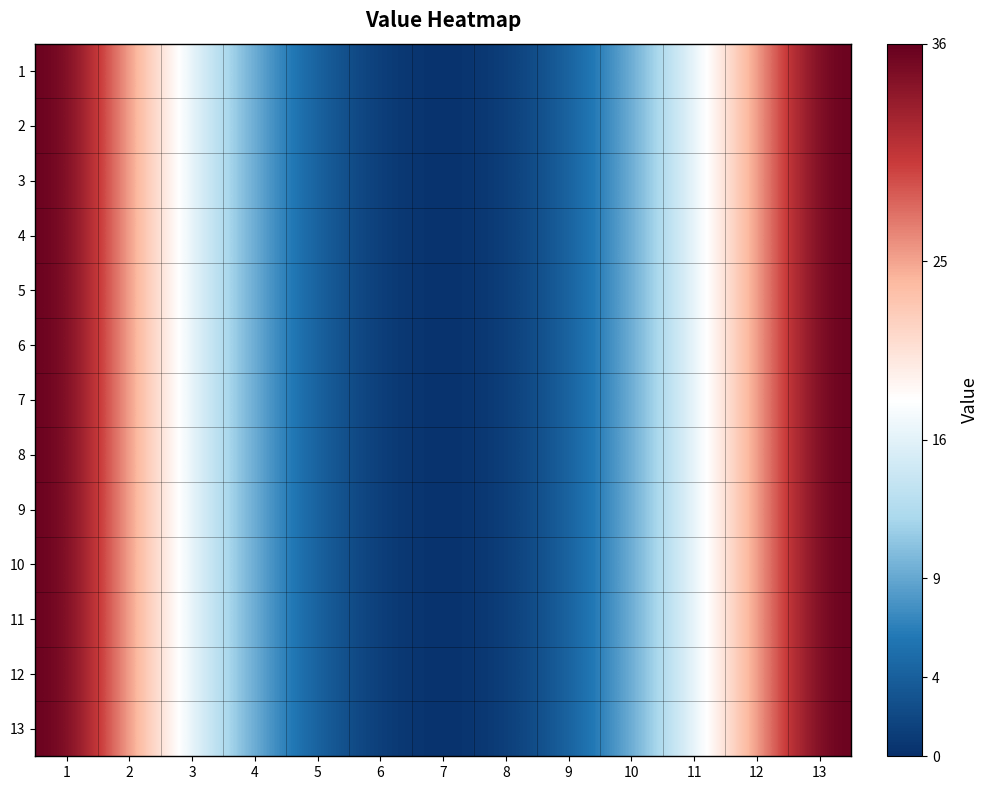

What is the maximum value shown in the chart?

36